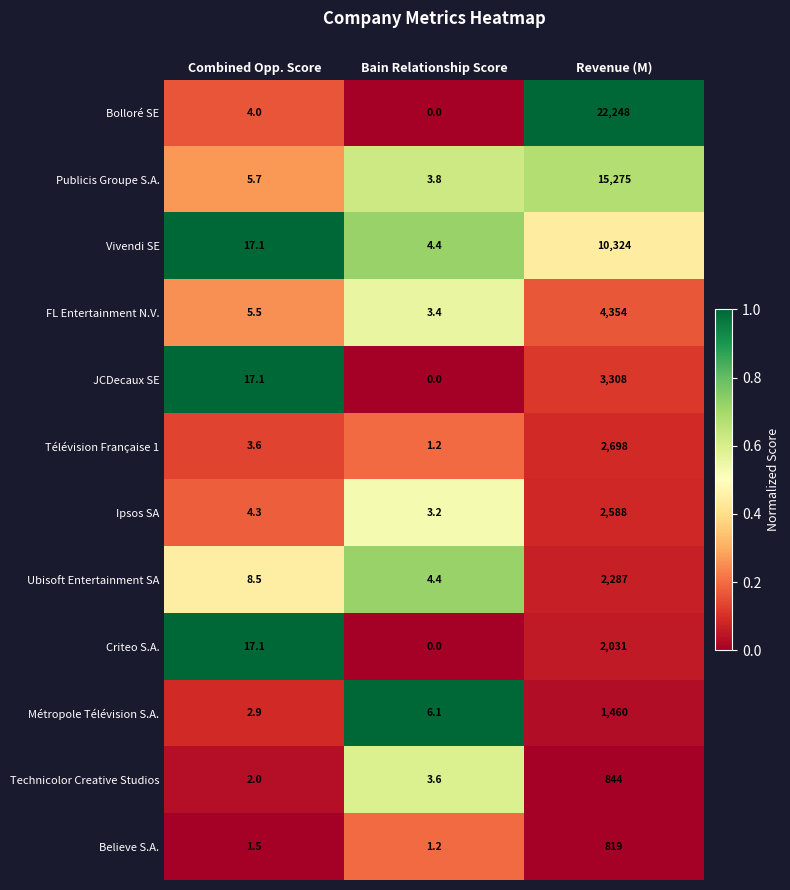

Count the number of data series in this chart.

12